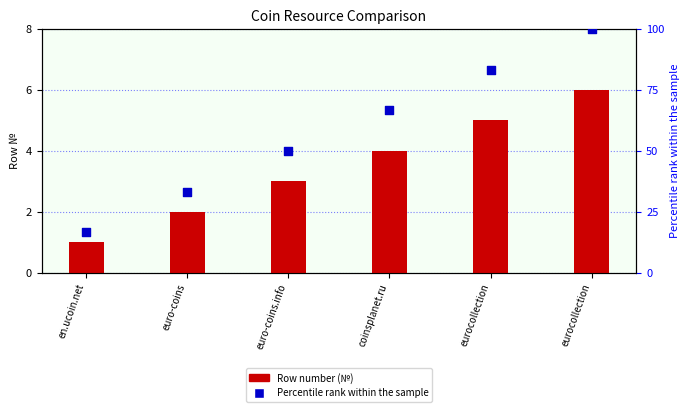

Which series contains the lowest Y value?

Row number (№)